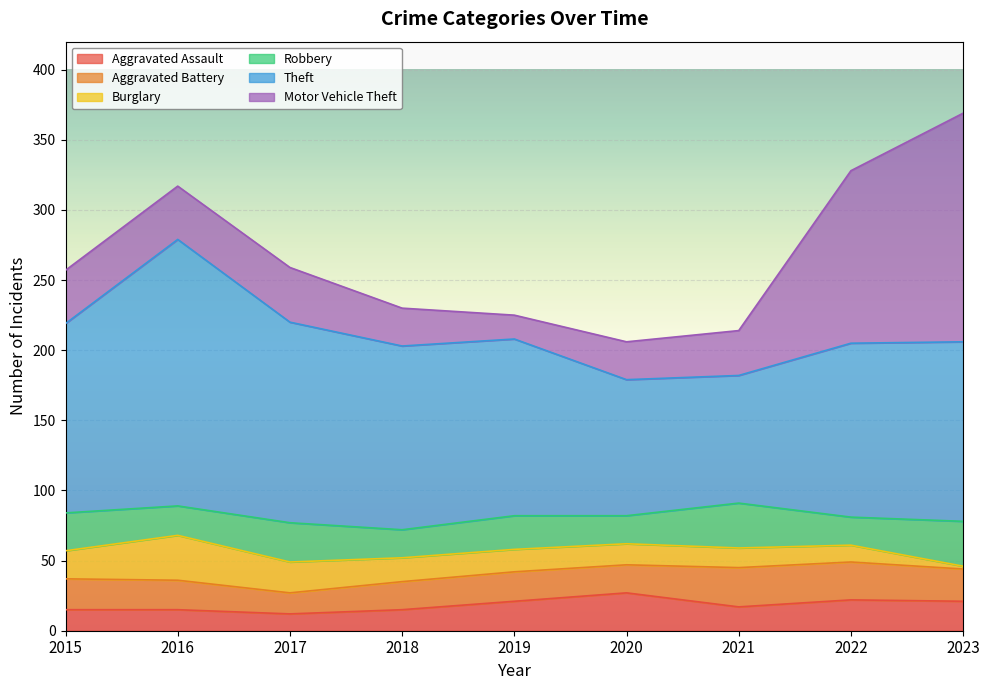

What is the total value across all series at 2019?

225